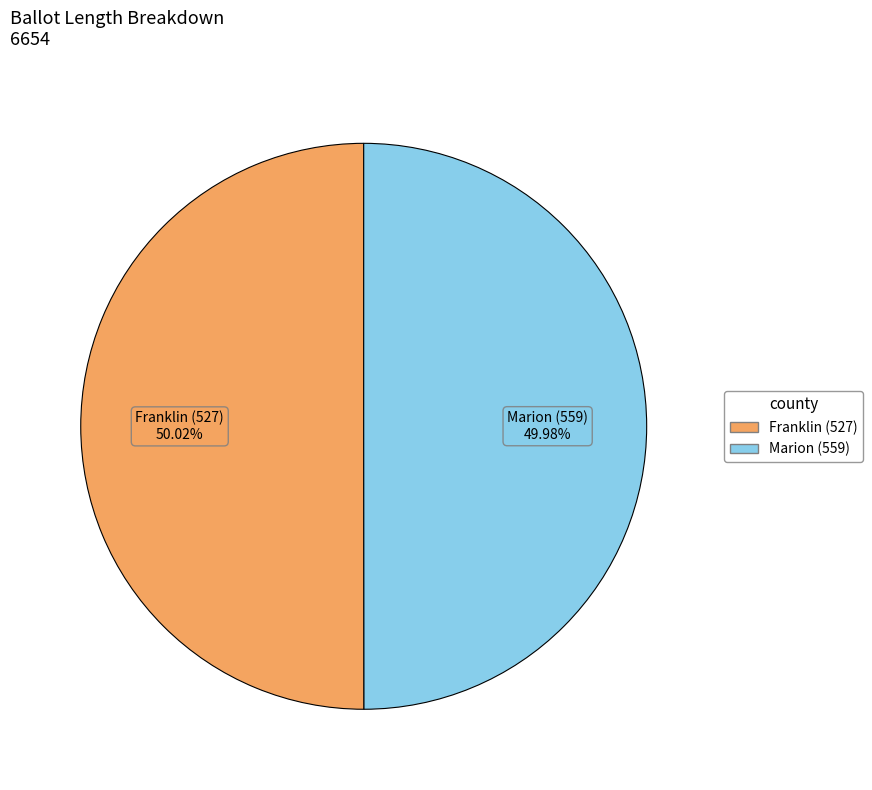

What percentage is the Franklin (527) slice, to the nearest percent?

50%